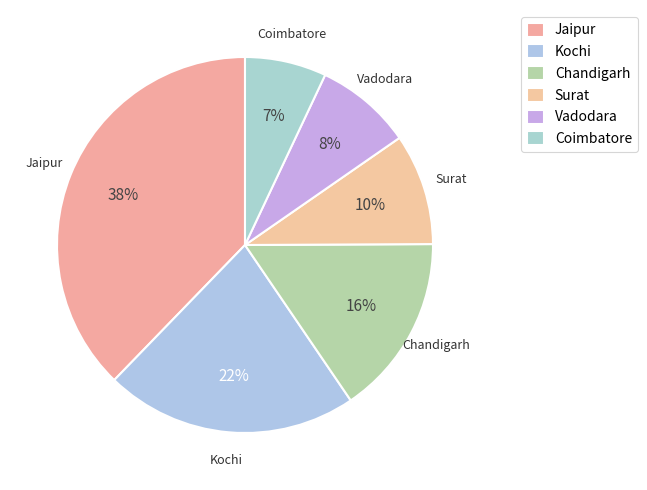

Is there a majority slice in this chart?

No